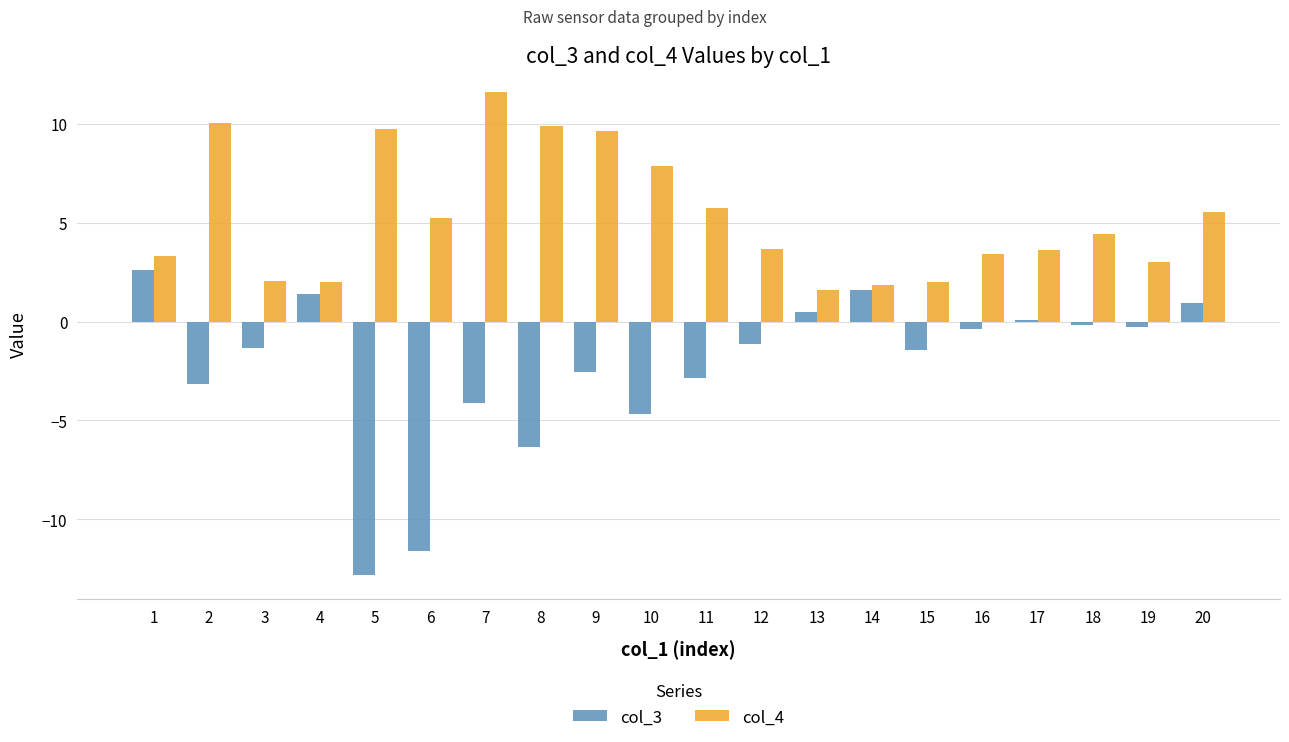

How many bars are there in each group?

2